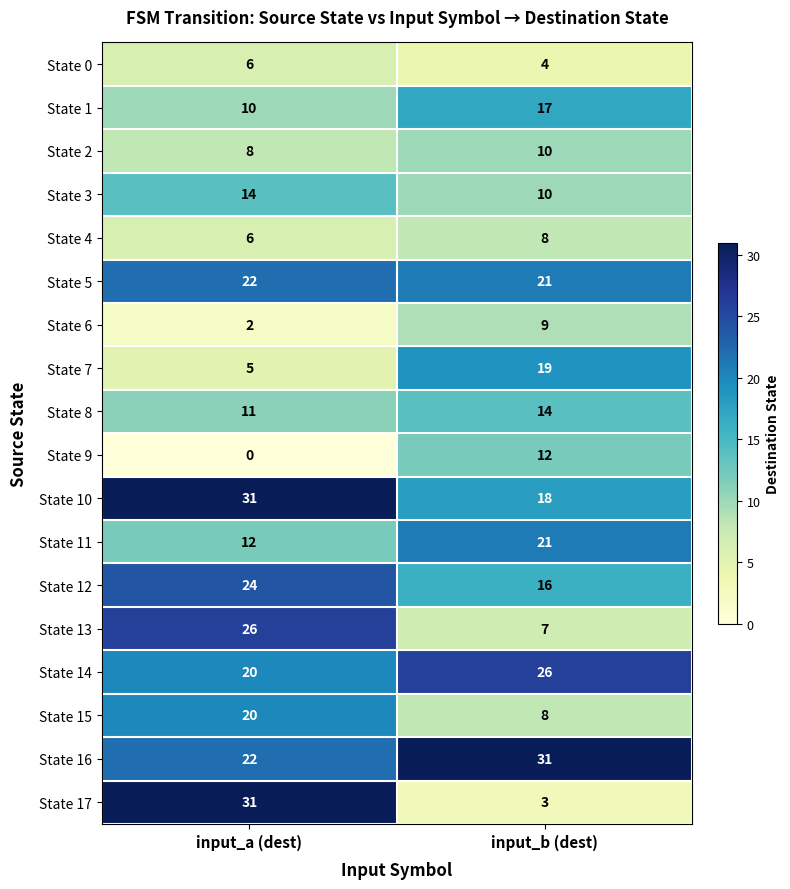

Which series has the widest spread of values?

State 17